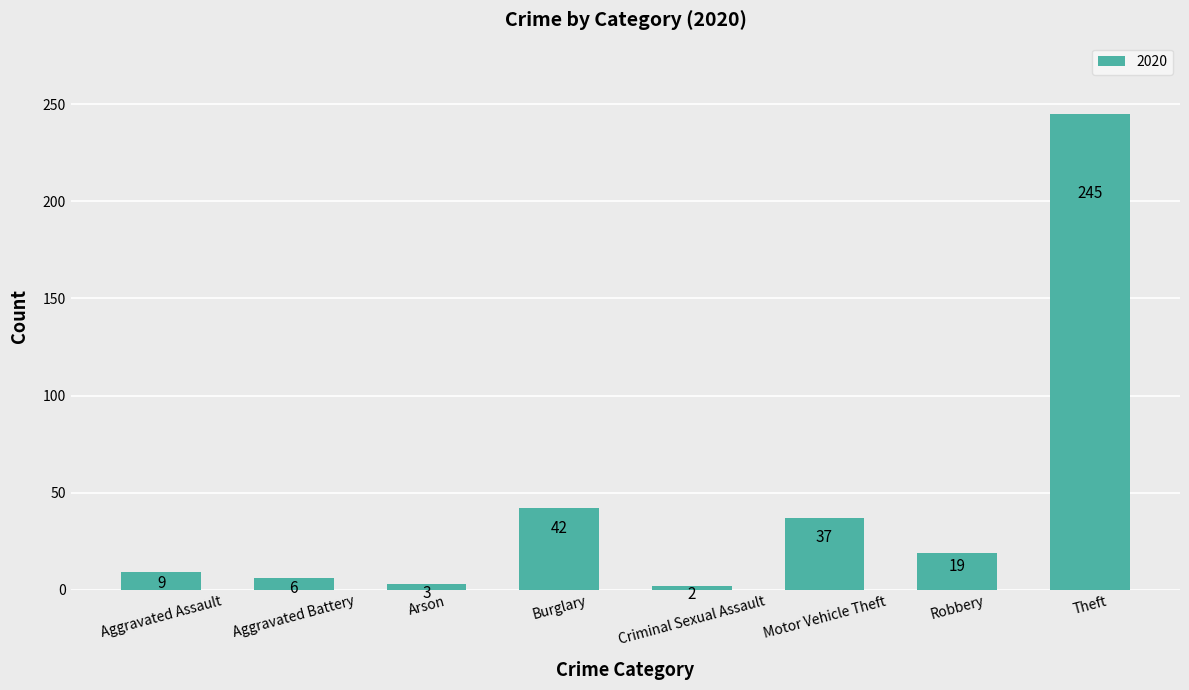

Reading right to left, transcribe all the data shown in this chart.

Theft=245	Robbery=19	Motor Vehicle Theft=37	Criminal Sexual Assault=2	Burglary=42	Arson=3	Aggravated Battery=6	Aggravated Assault=9